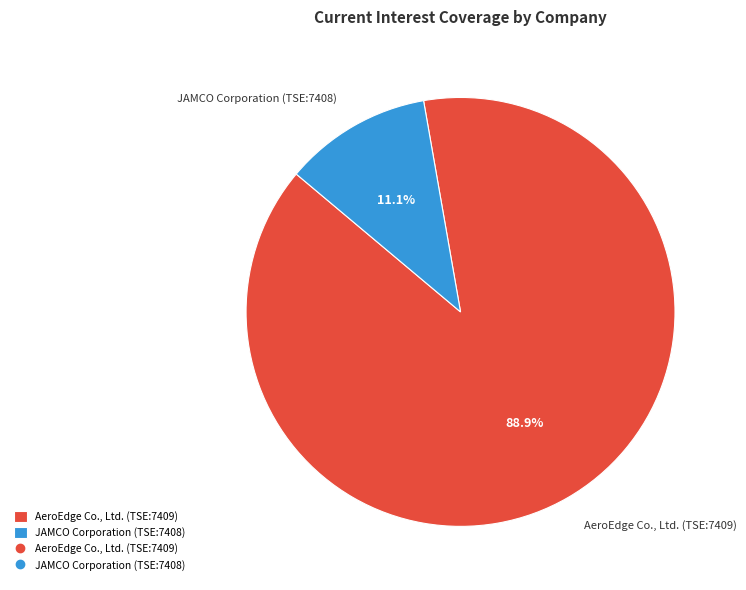

What portion of the pie excludes JAMCO Corporation (TSE:7408)?

88.9%